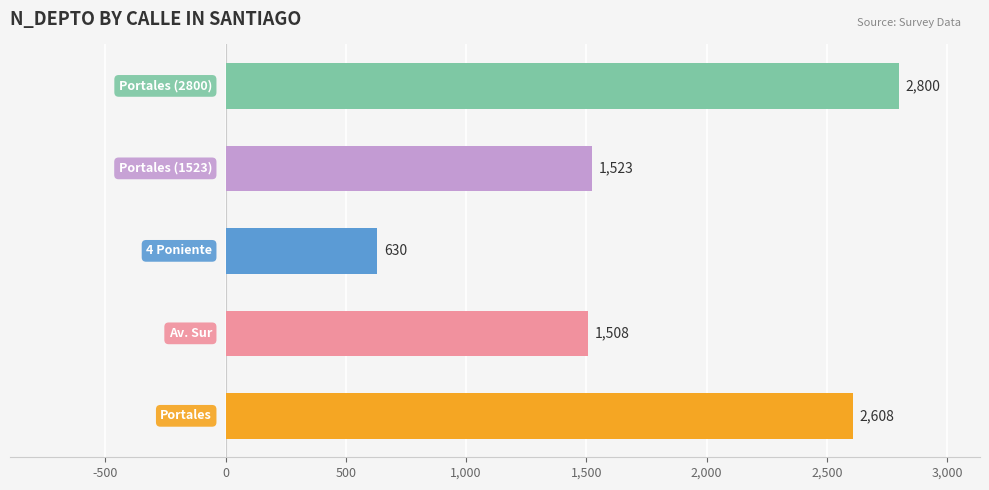

What is the maximum value shown in the chart?

2800